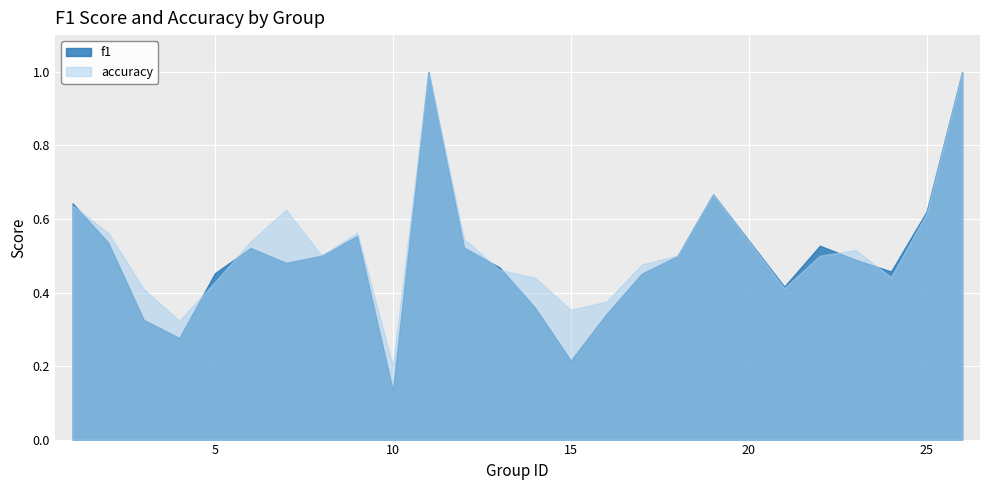

What is the highest value of the f1 series?

1.0